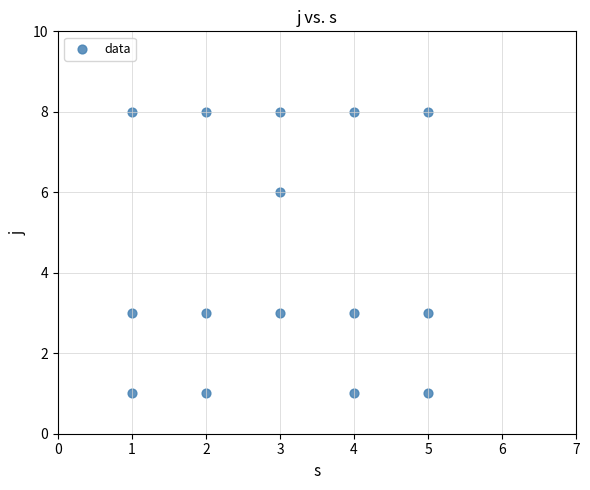

What is the range of X values (max minus min)?

4